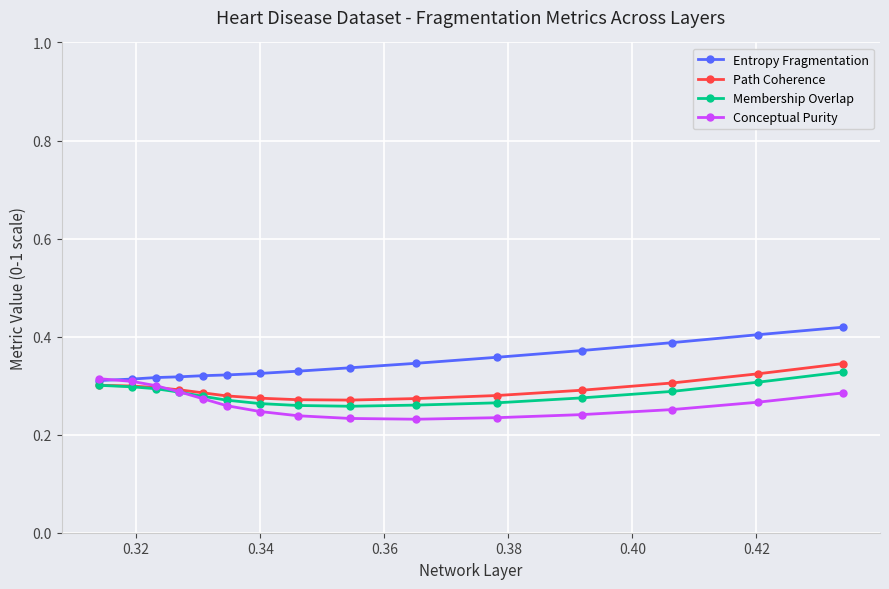

How many Membership Overlap values are between 0 and 1?

15